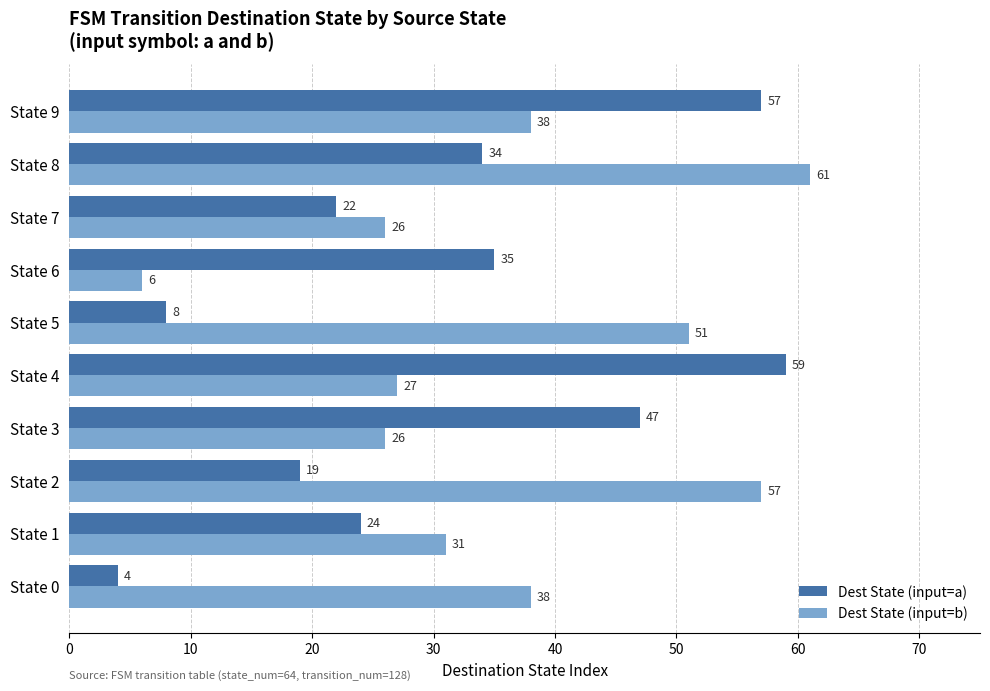

Rank the series by their average value, from lowest to highest.

Dest State (input=a), Dest State (input=b)